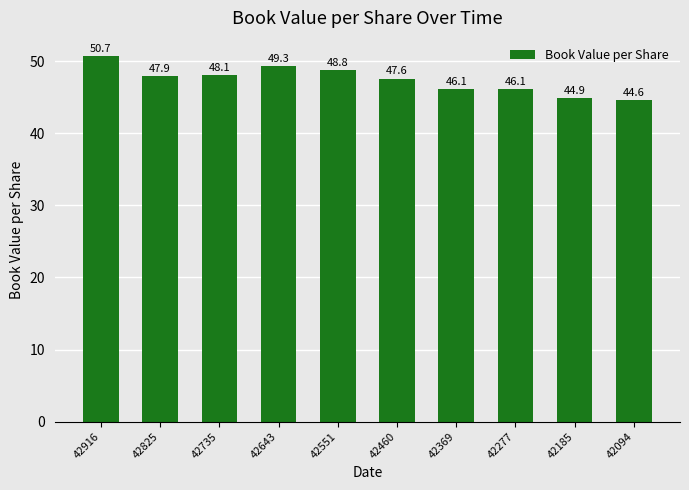

What is the average value?

47.4